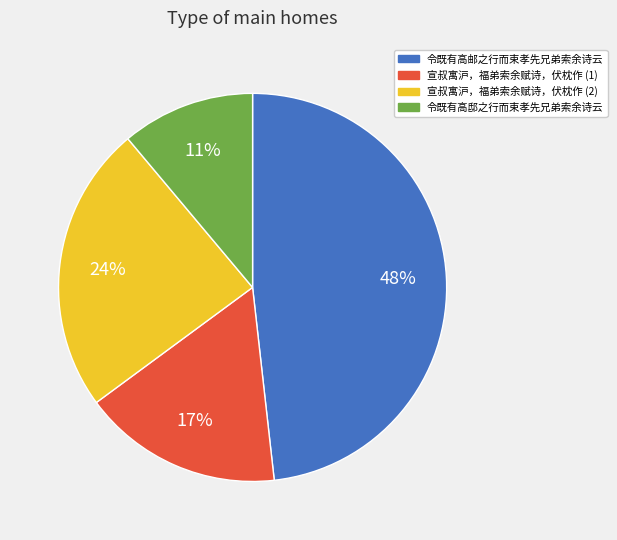

Does any single category account for the majority?

No